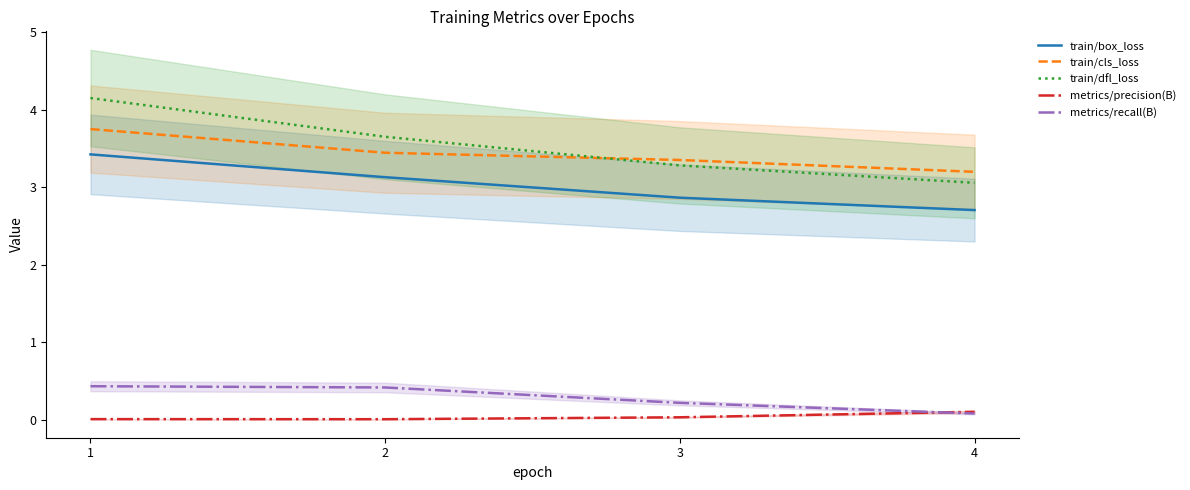

What are all the series names shown in the legend?

train/box_loss, train/cls_loss, train/dfl_loss, metrics/precision(B), metrics/recall(B)